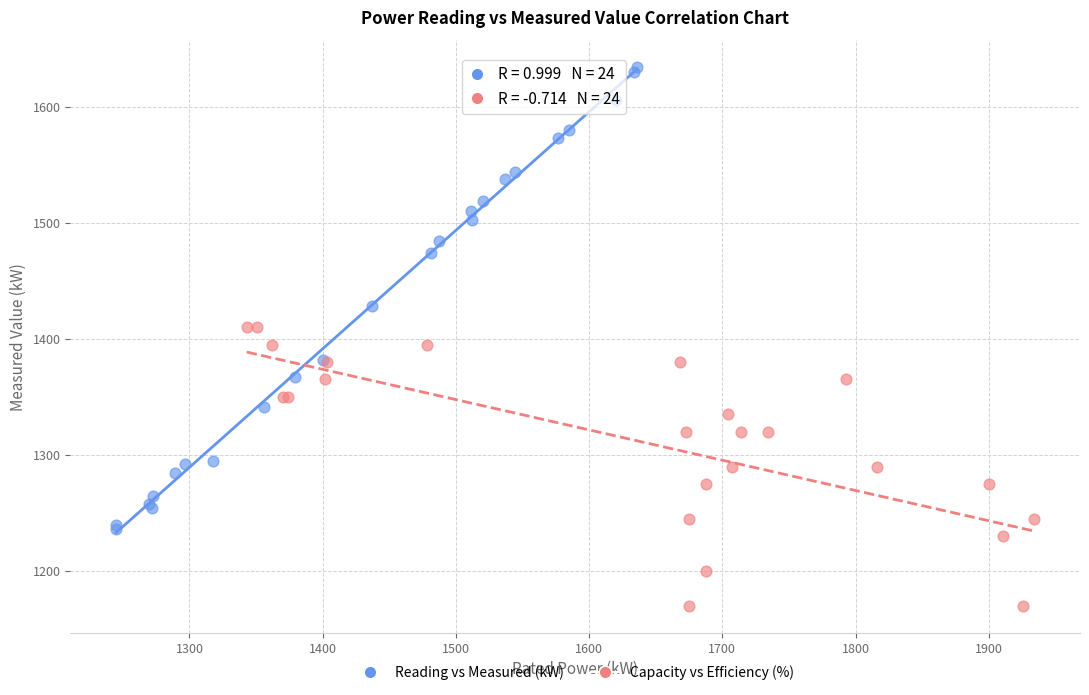

Which series contains the lowest Y value?

Capacity vs Efficiency (%)